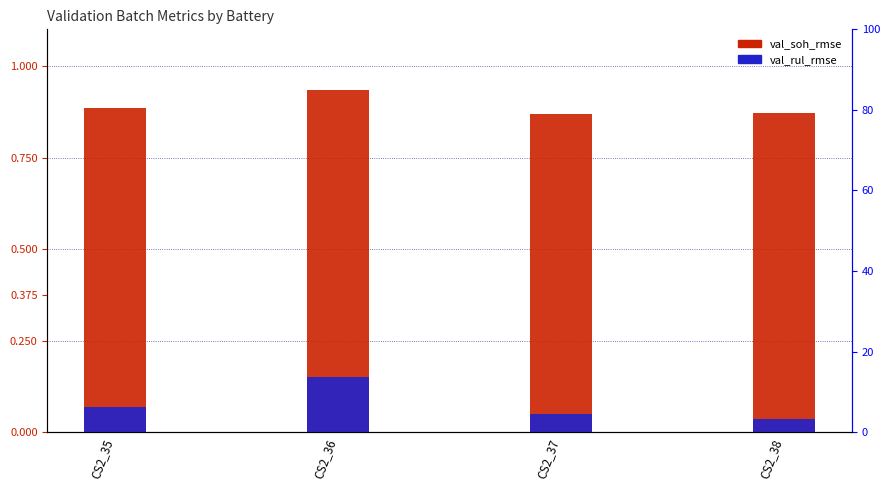

Which has a higher value, CS2_35 or CS2_37?

CS2_35